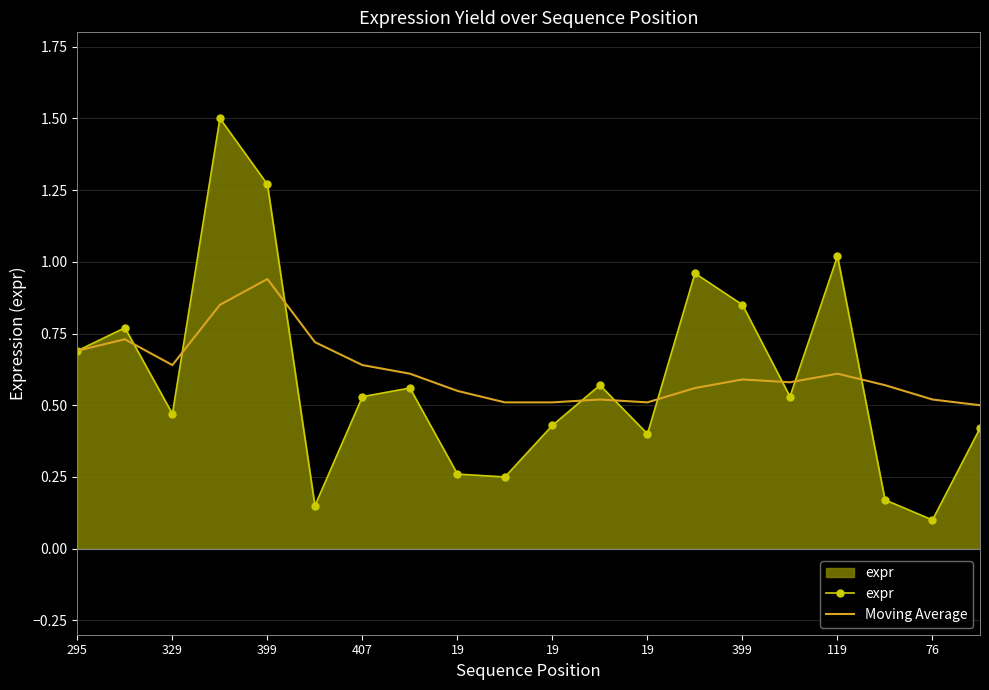

True or false: Moving Average has more than 0 points higher than both neighbors.

True